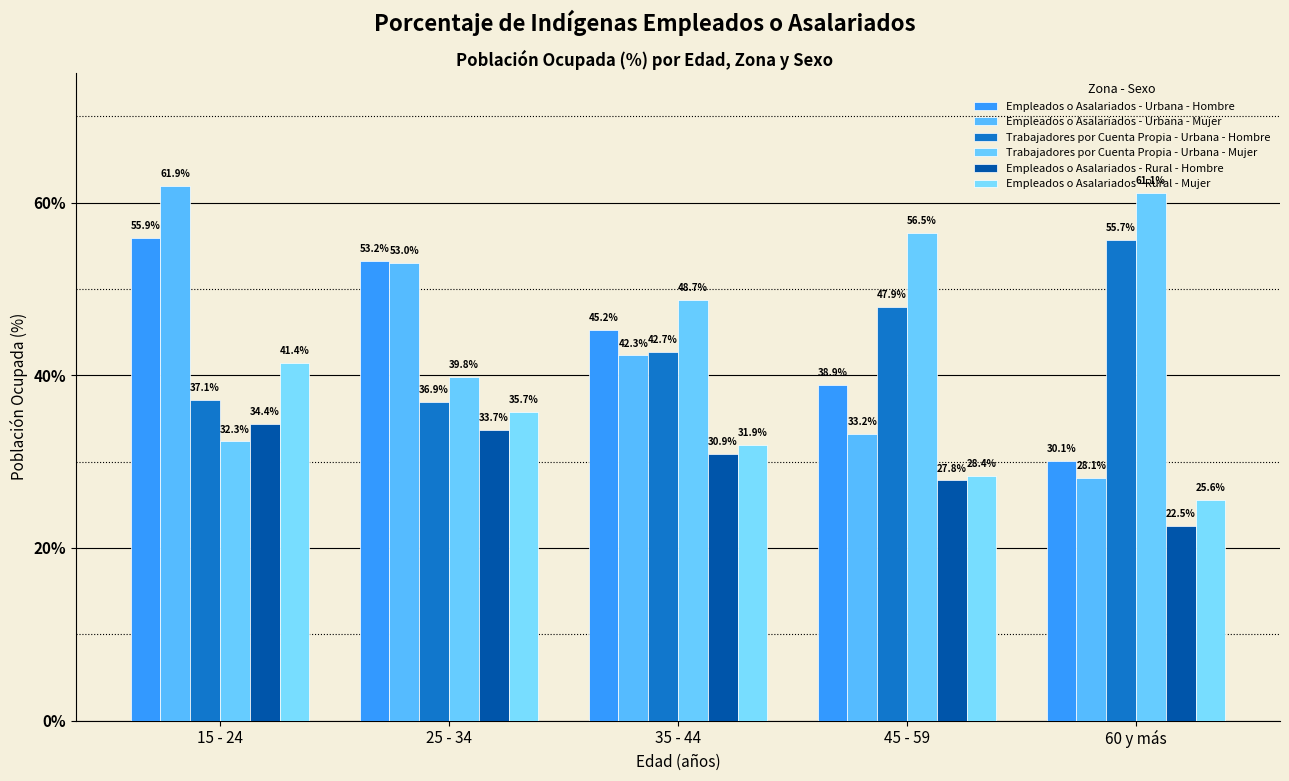

Is the value of Trabajadores por Cuenta Propia - Urbana - Hombre at 60 y más greater than the value of Empleados o Asalariados - Rural - Mujer at 35 - 44?

Yes